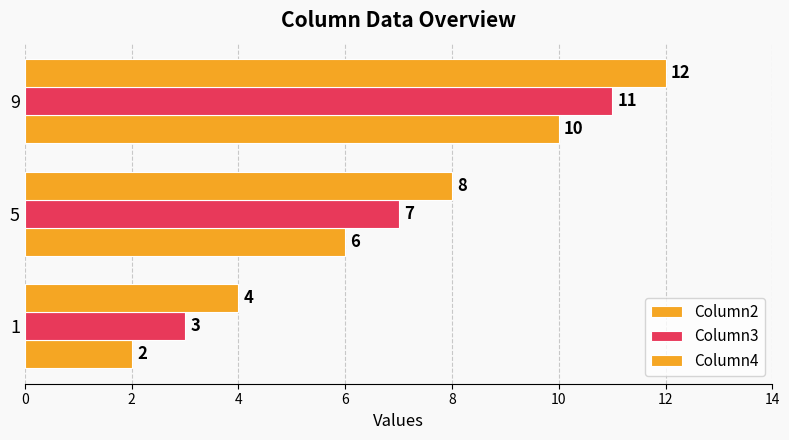

How many data points does each series have?

3